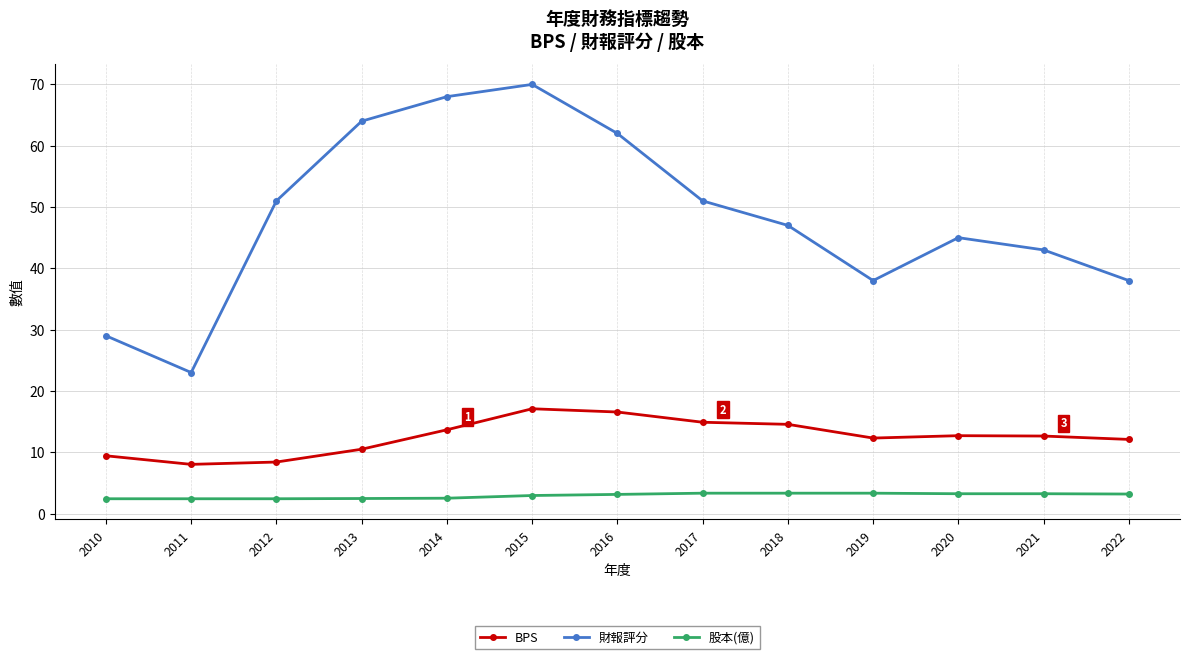

What value does the 財報評分 series have at 2018?

47.0